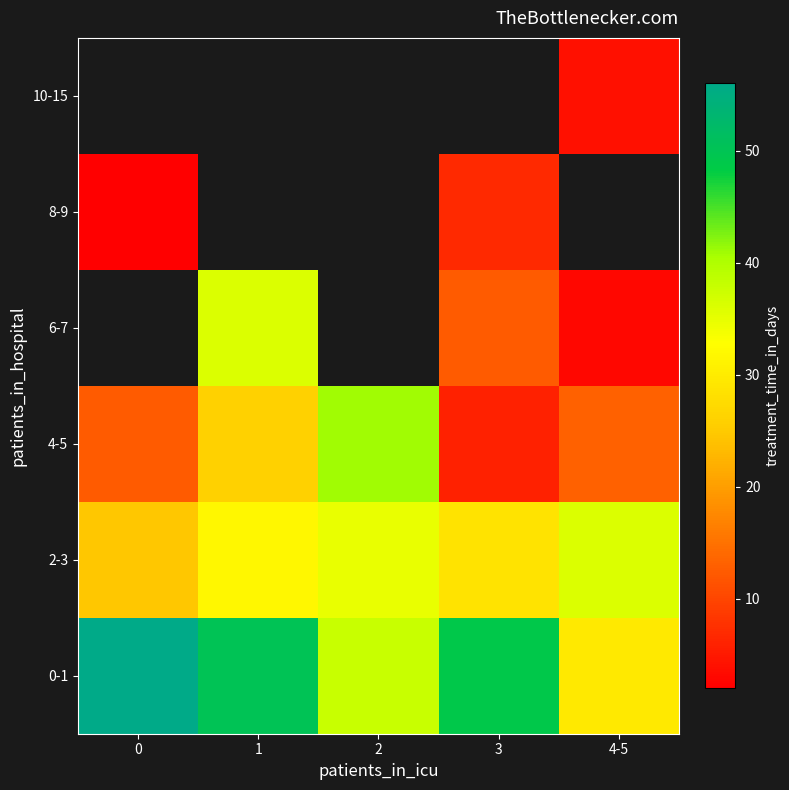

Is it true that 2-3 equals 24.7 at 0?

True